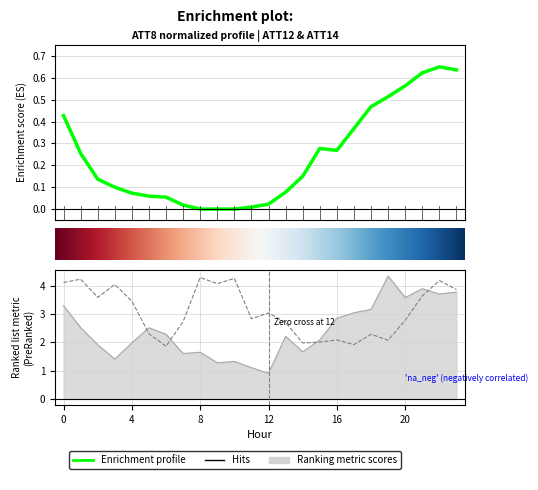

What is the total value across all series at 23?

8.3